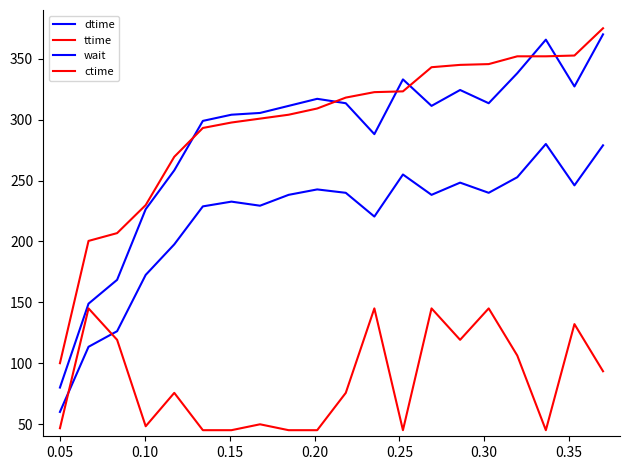

Is this an area chart (filled region under the line)?

No